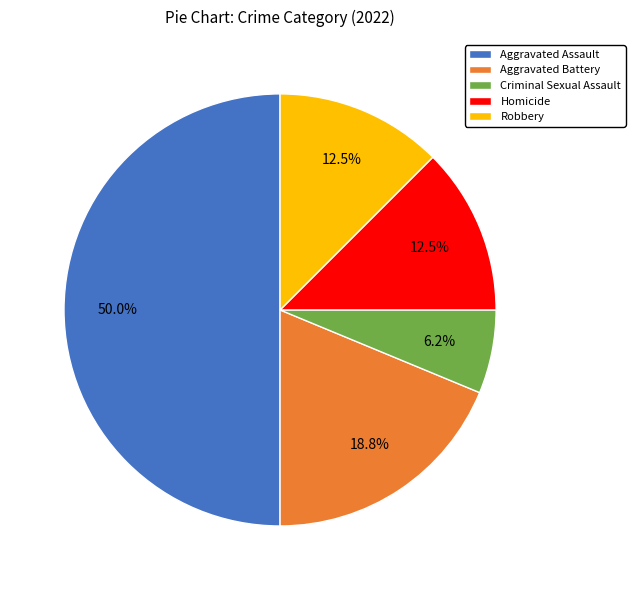

How many segments does this pie chart have?

5